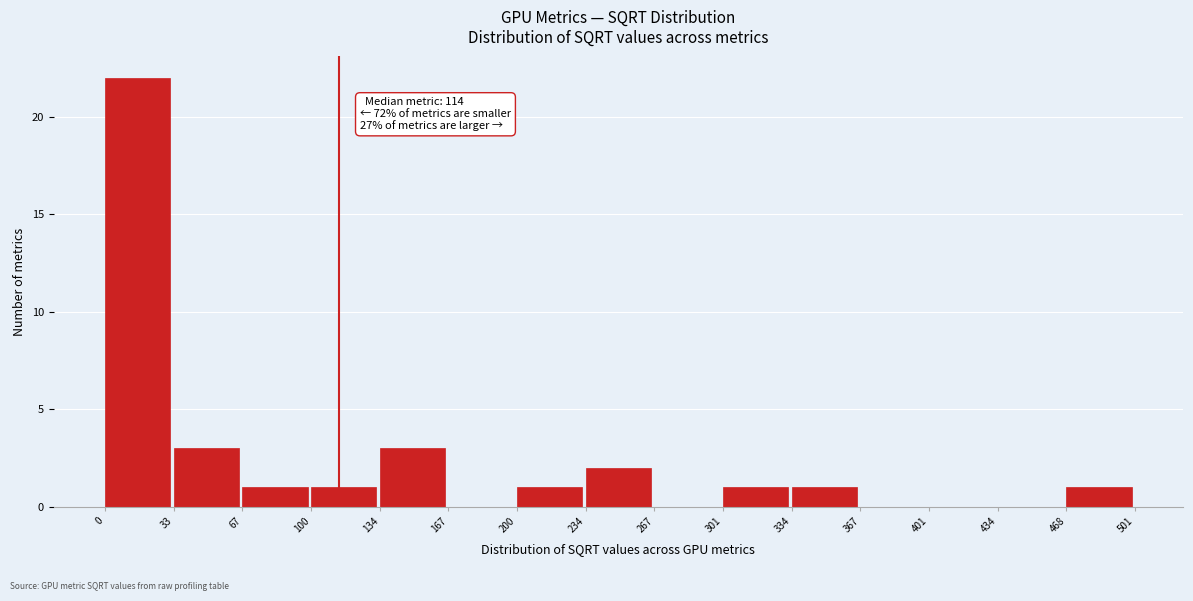

Which range on the x-axis has the tallest bar?

0 to 33